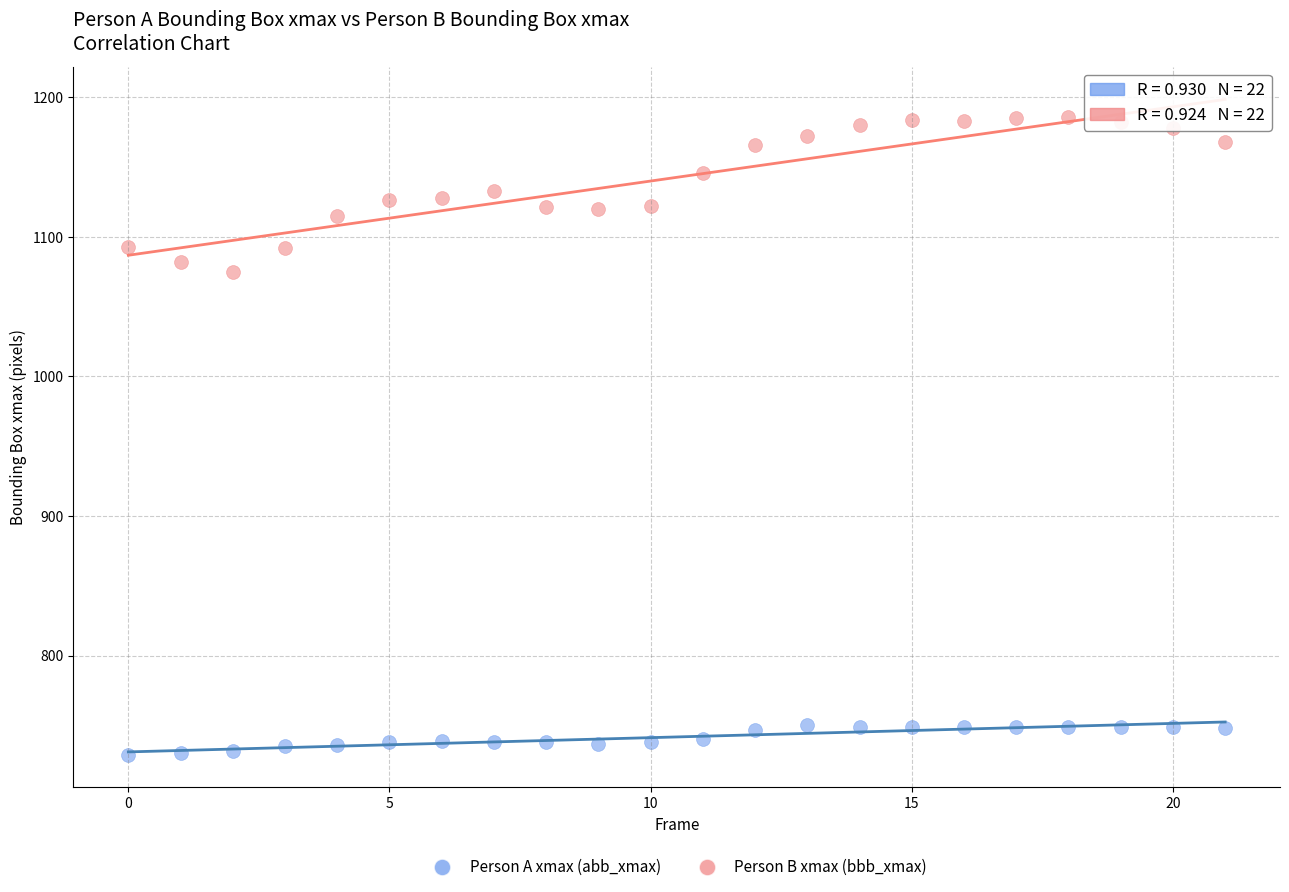

What are all the series names shown in the legend?

Person A xmax (abb_xmax), Person B xmax (bbb_xmax)